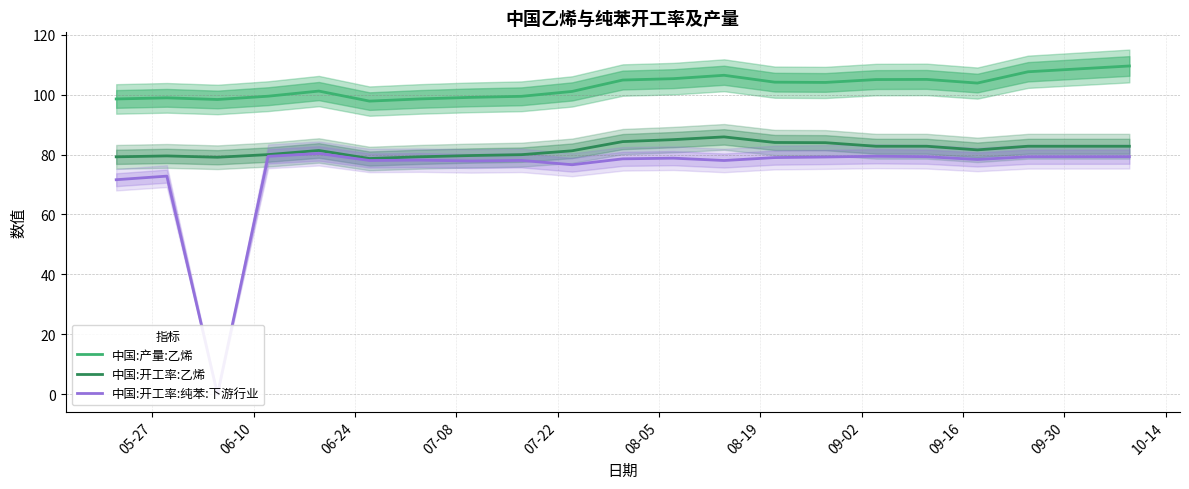

True or false: 中国:产量:乙烯 and 中国:开工率:乙烯 cross at least once.

False